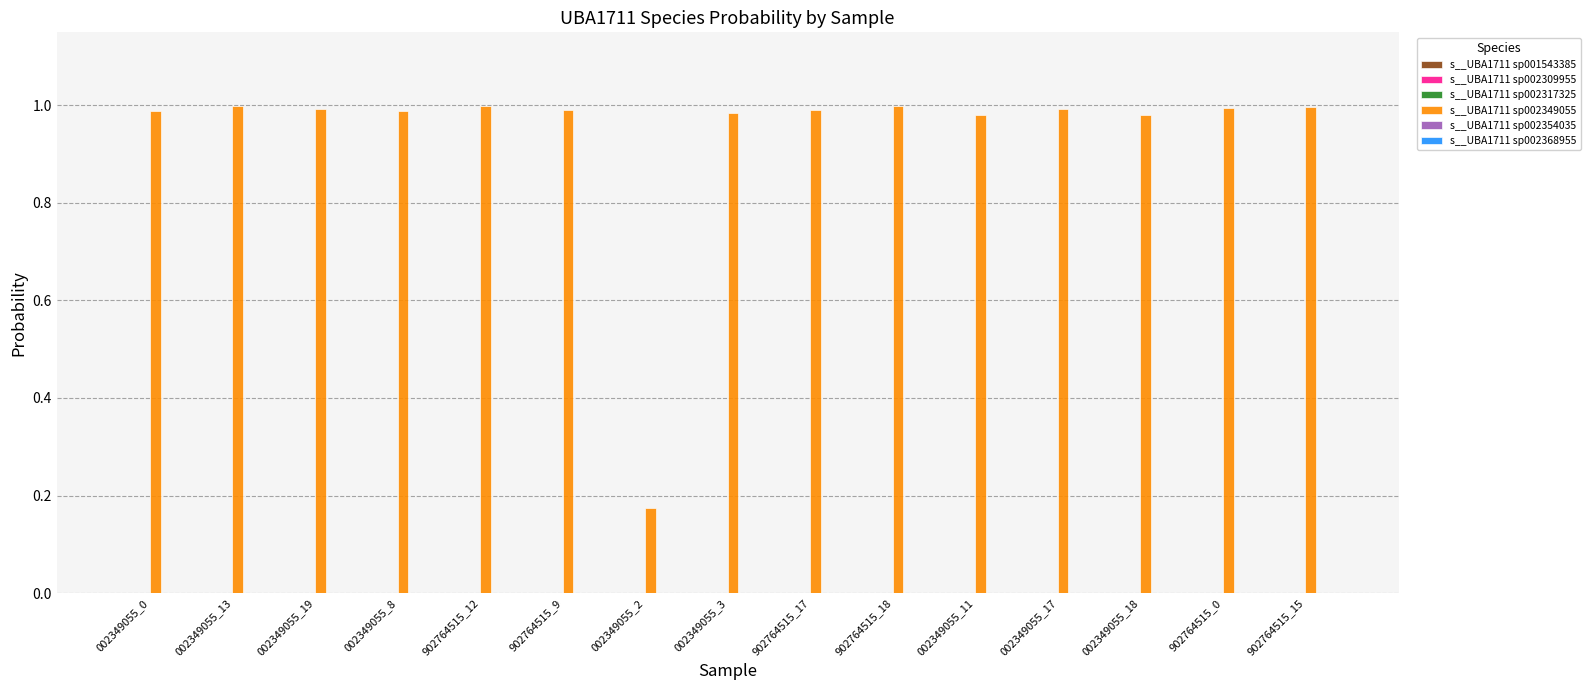

How many groups of bars are there?

15